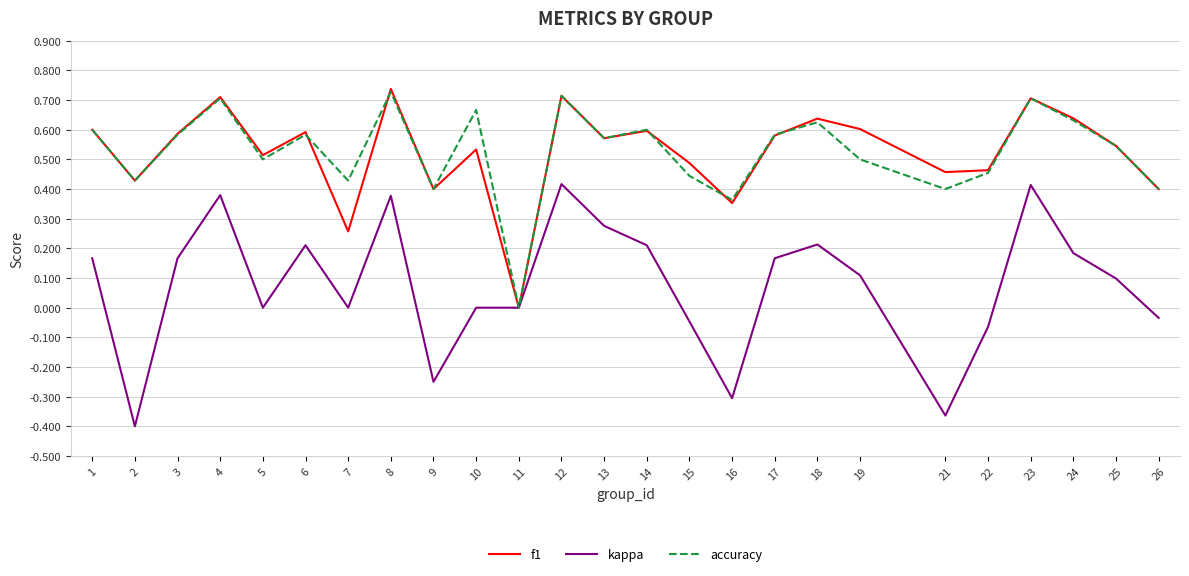

Which category has the lowest value in the f1 series?

11